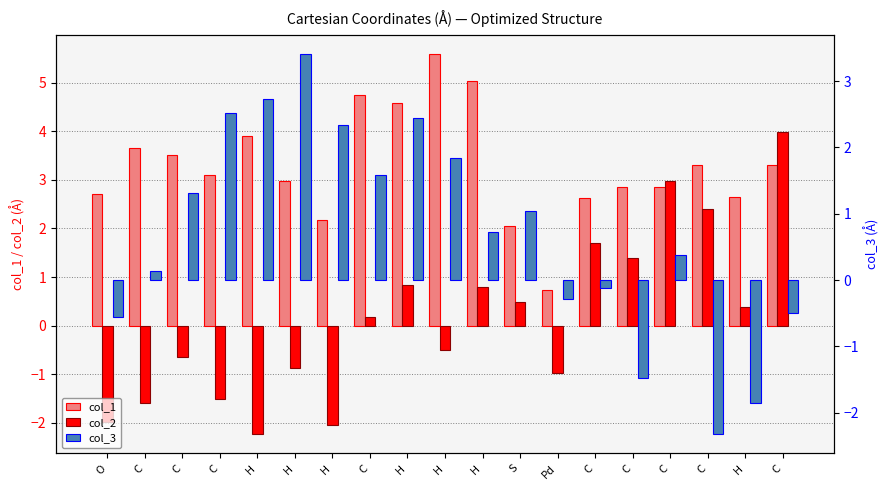

Reading left to right, what are all the values shown in this chart?

col_1: 2.7	3.6	3.5	3.1	3.9	3.0	2.2	4.8	4.6	5.6	5.0	2.0	0.7	2.6	2.9	2.9	3.3	2.7	3.3
col_2: -2.0	-1.6	-0.6	-1.5	-2.2	-0.9	-2.1	0.2	0.8	-0.5	0.8	0.5	-1.0	1.7	1.4	3.0	2.4	0.4	4.0
col_3: -0.6	0.1	1.3	2.5	2.7	3.4	2.3	1.6	2.4	1.8	0.7	1.0	-0.3	-0.1	-1.5	0.4	-2.3	-1.9	-0.5